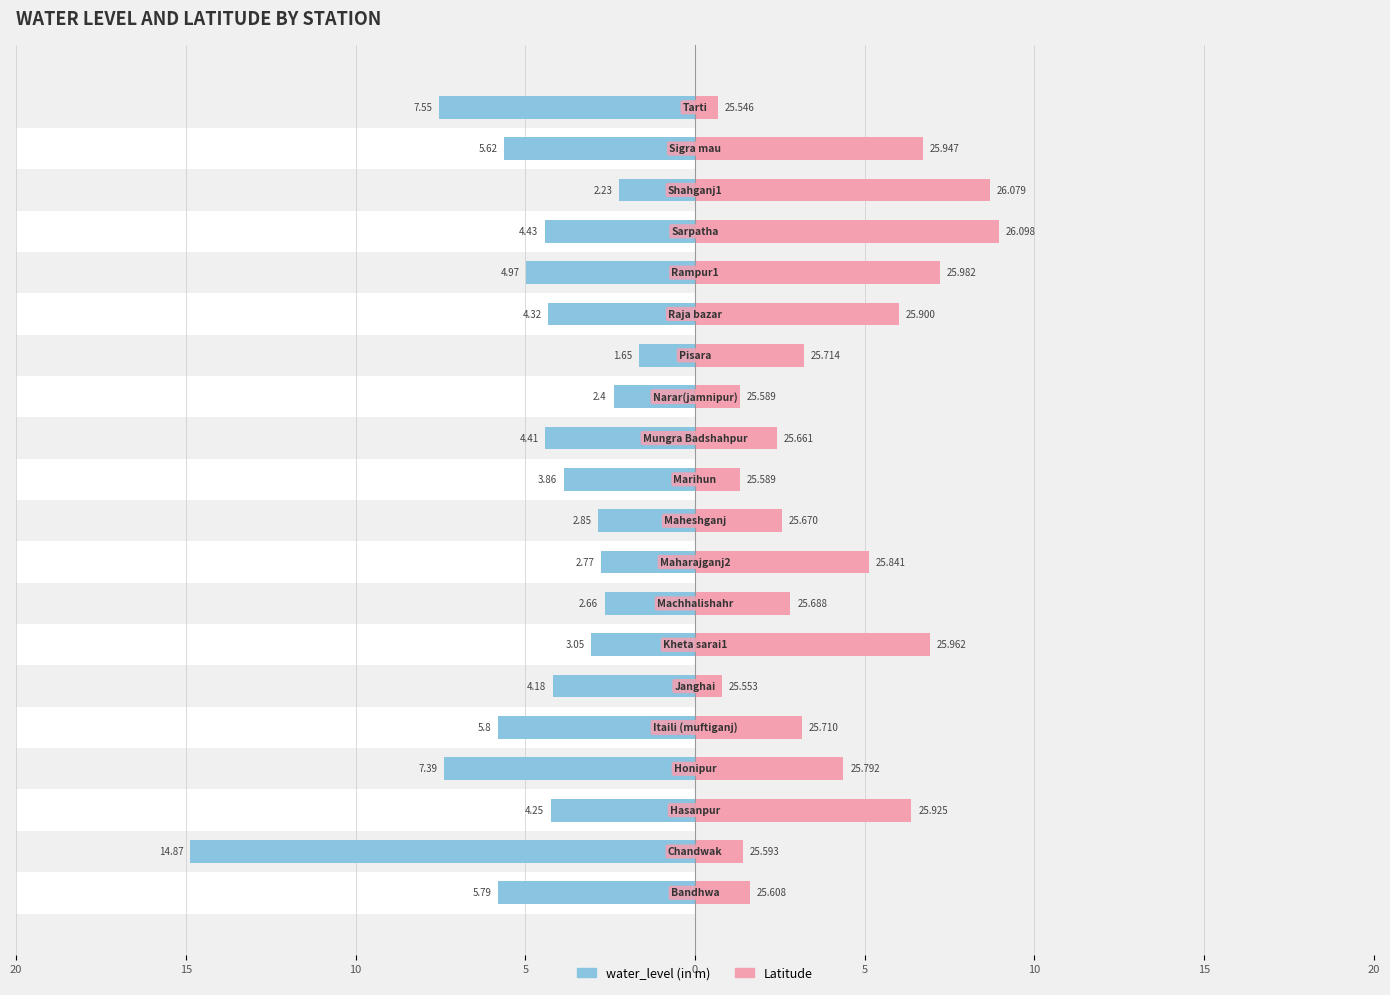

At 11, list the series in order from largest to smallest.

water_level (in m), lat (offset ×scale)